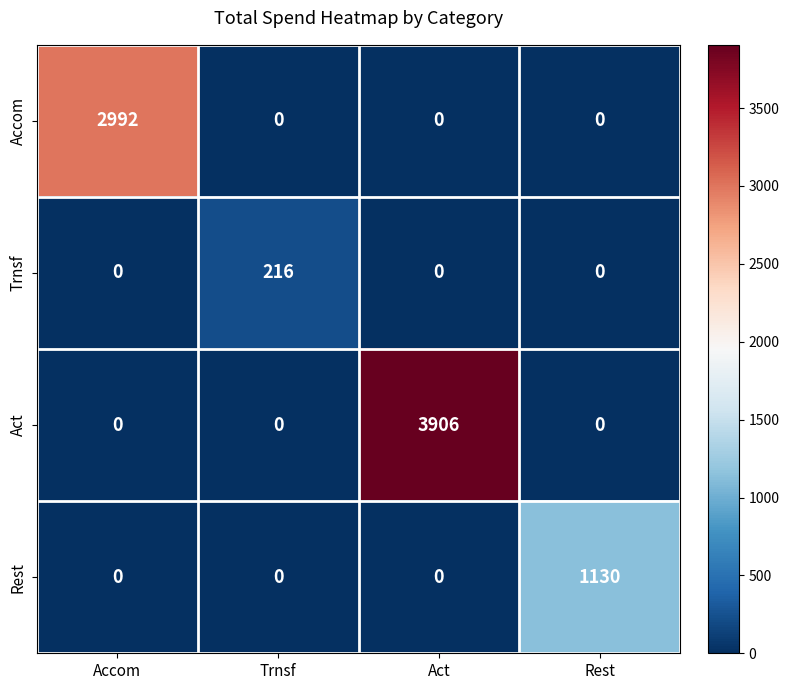

At which label does Trnsf reach its peak?

Trnsf